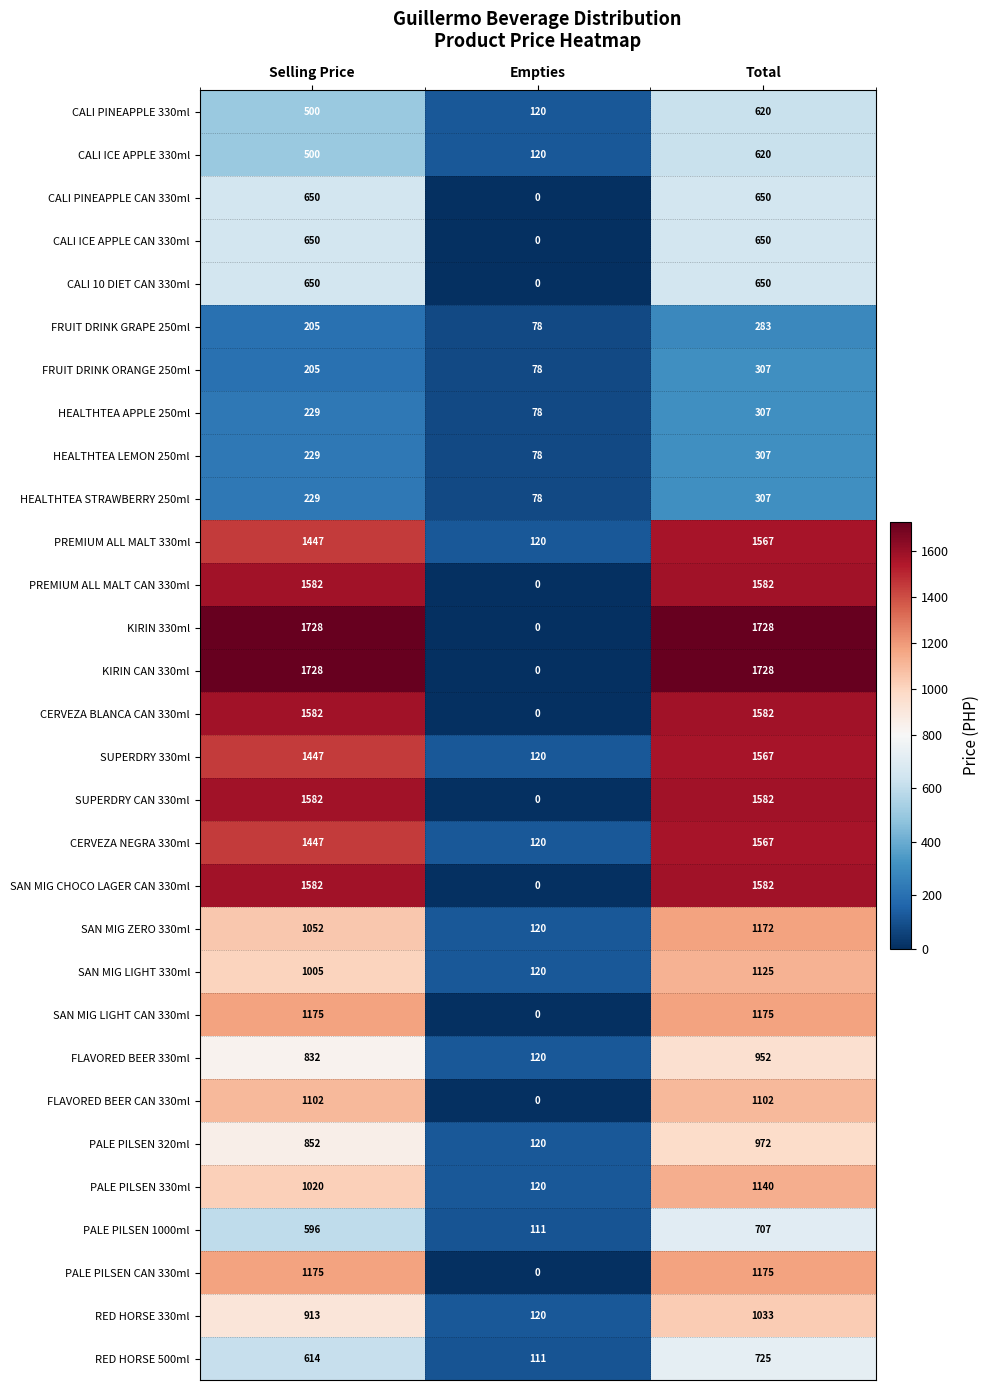

True or false: PREMIUM ALL MALT CAN 330ml has a value of -766 at Empties.

False